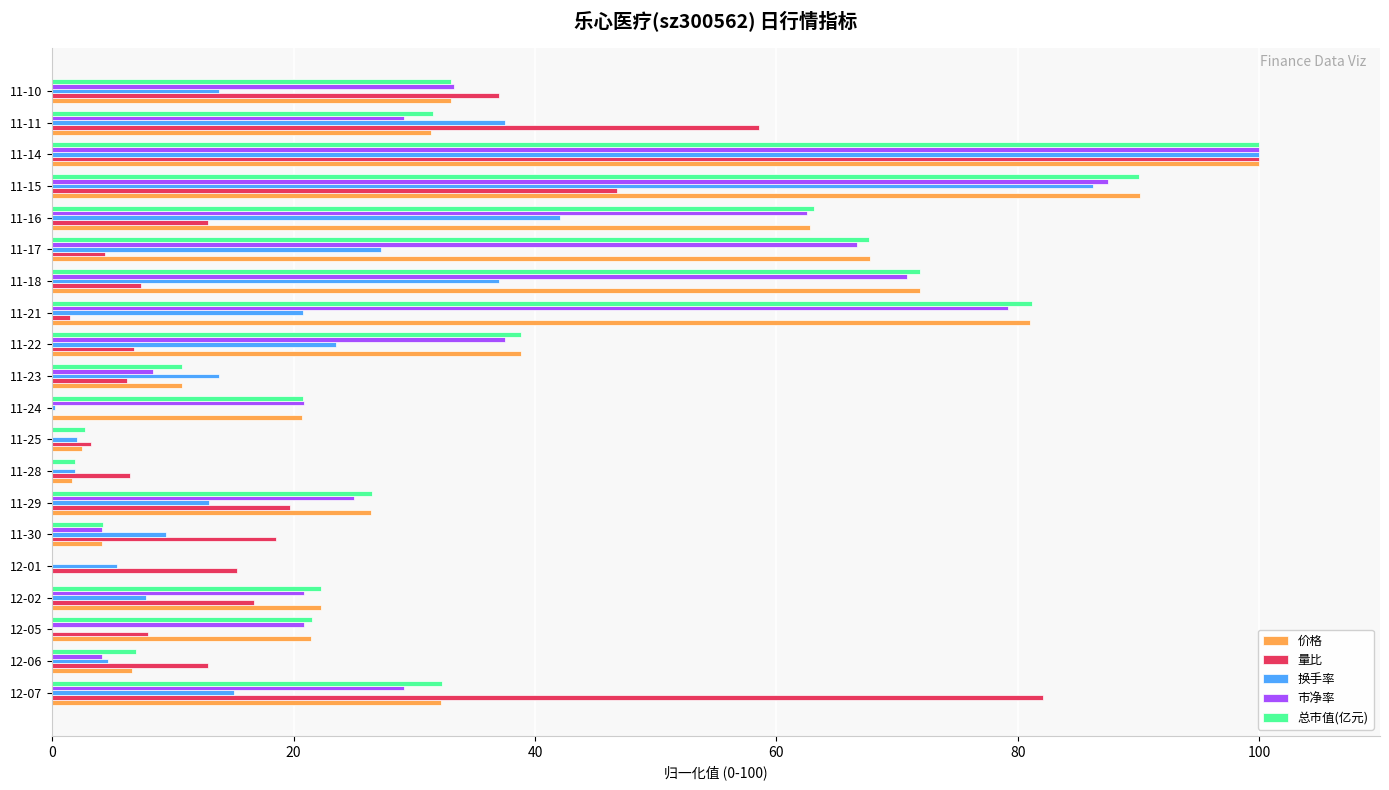

The 总市值(亿元) series shows 51.1 at 11-22. True or false?

False